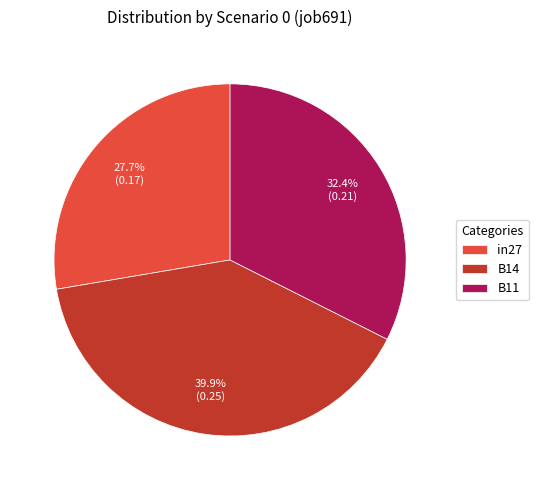

To the nearest percent, what is the average slice percentage?

33%